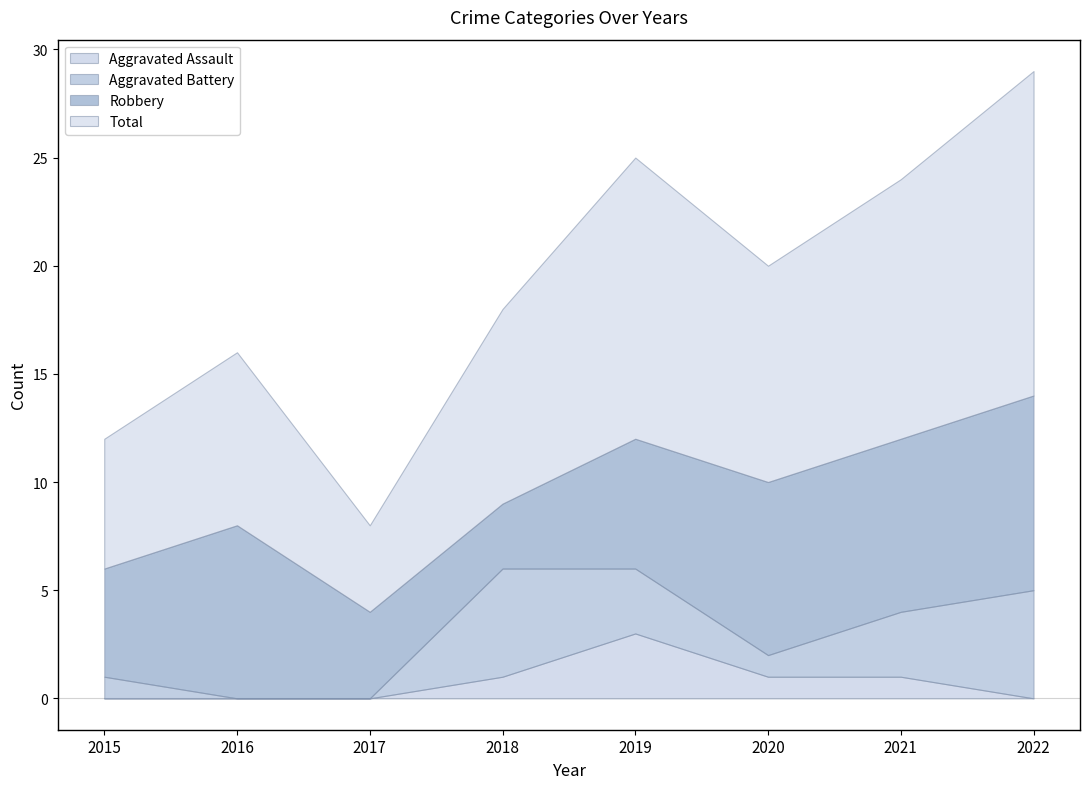

At 2018, list the series in order from smallest to largest.

Aggravated Assault, Robbery, Aggravated Battery, Total